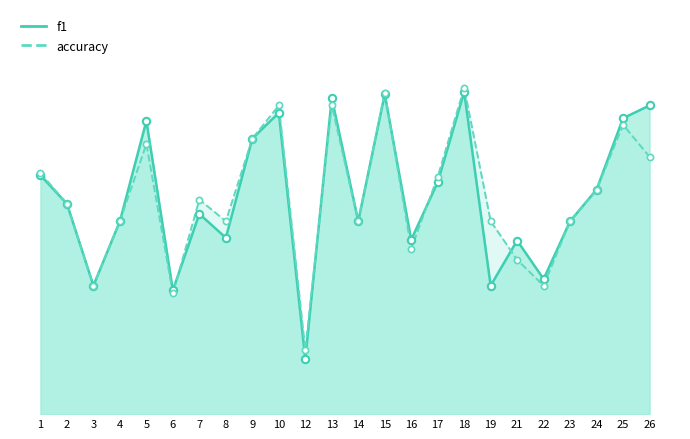

Which series has the widest spread of Y values?

f1